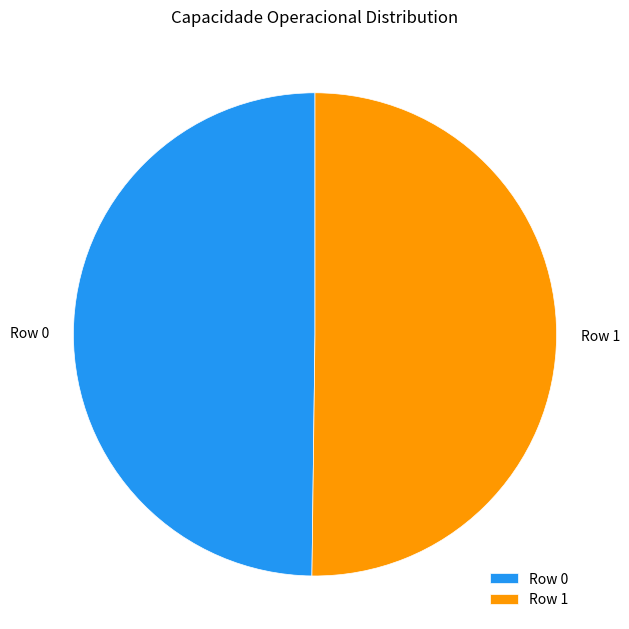

Do Row 1 and Row 0 together represent more than half of the pie?

Yes